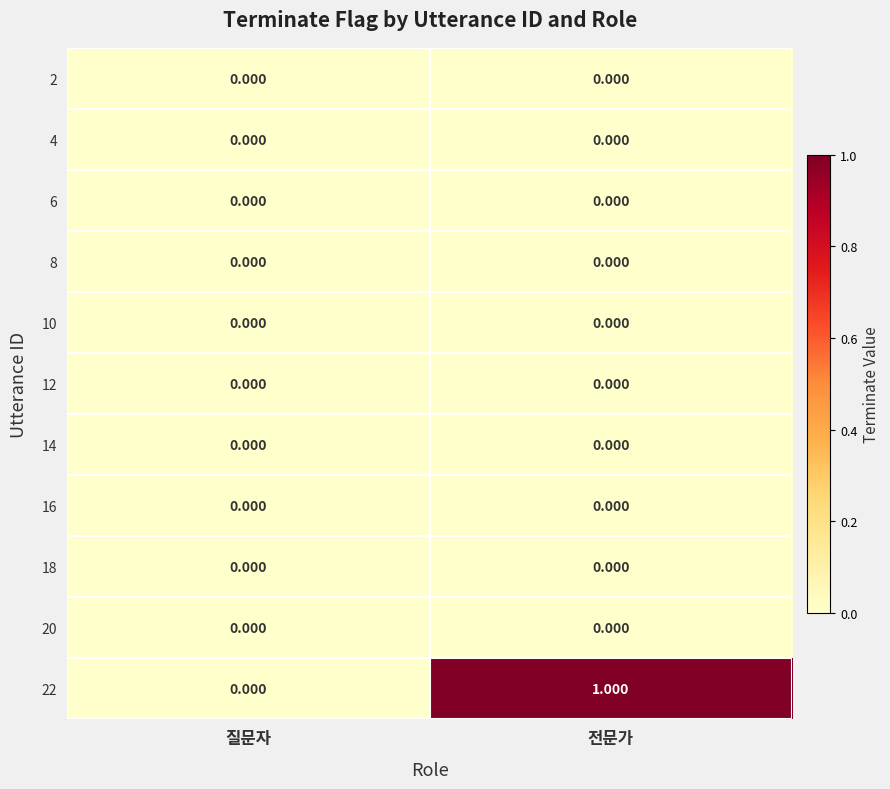

What is the total value across all series at 전문가?

1